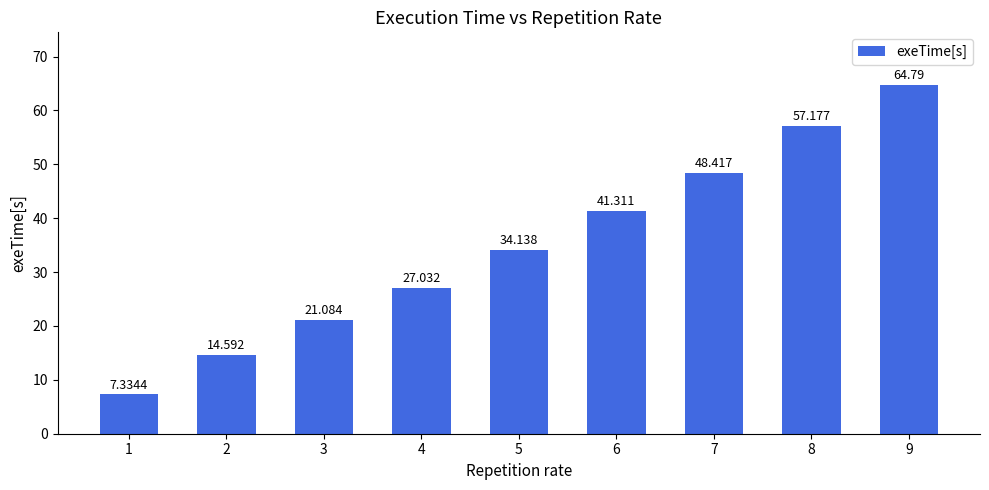

Where is the data nearest to the value 36?

5